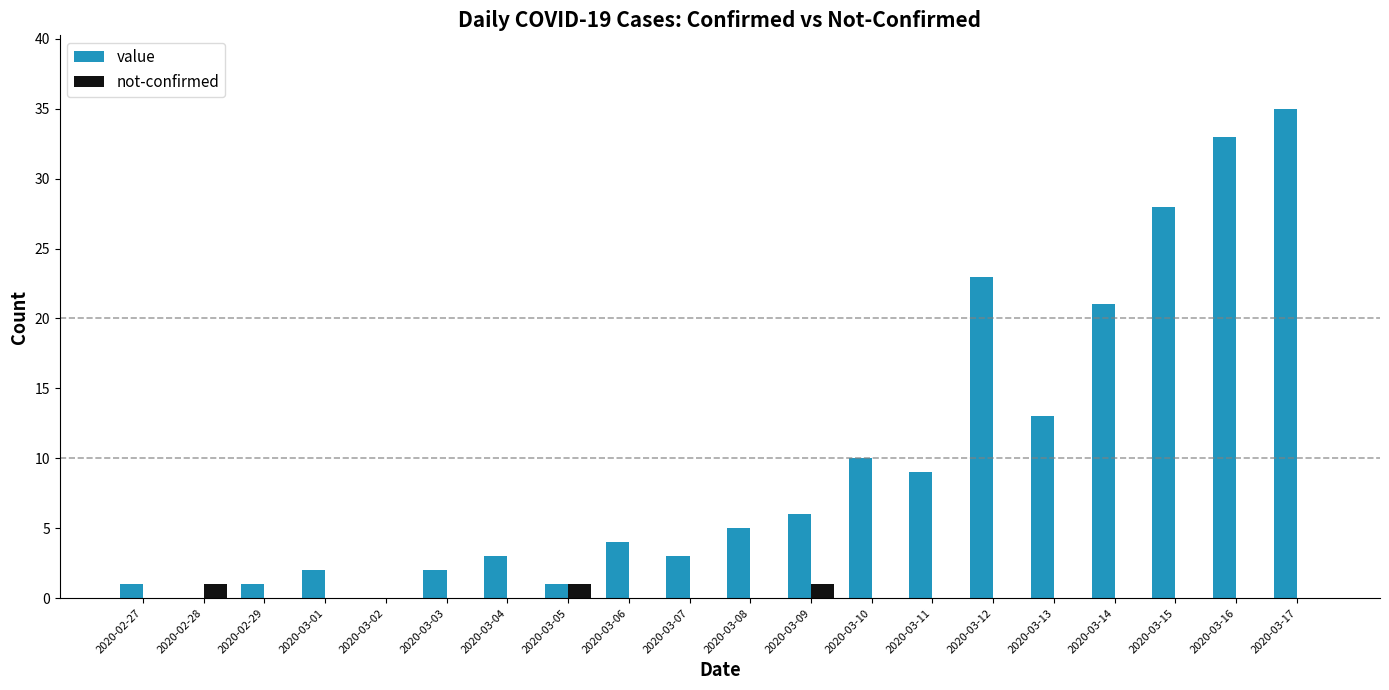

What is the highest value of the value series?

35